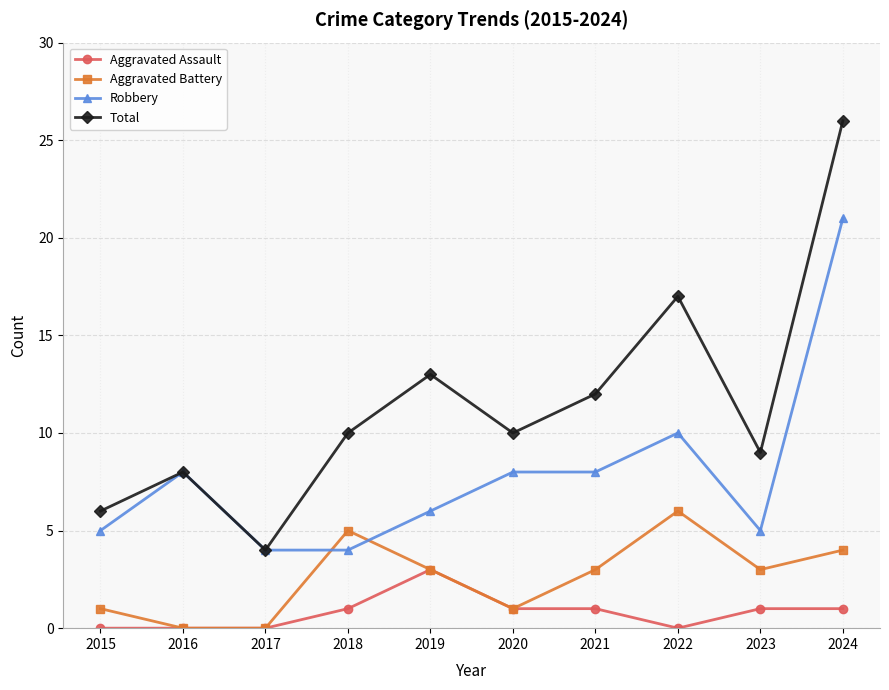

True or false: Total has more than 0 points higher than both neighbors.

True